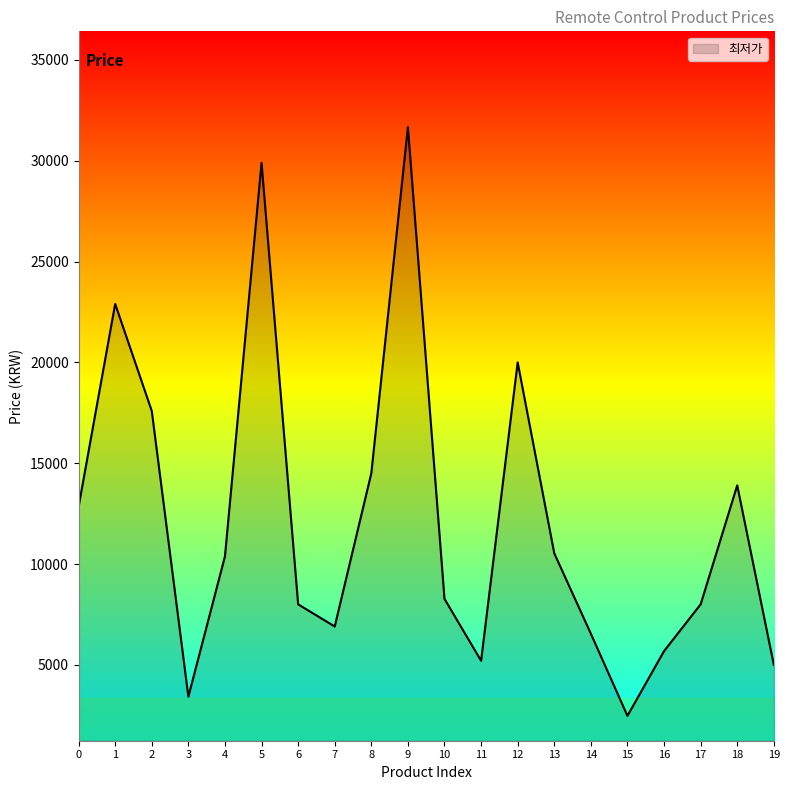

What is the change in value from 0 to 9?

+18830